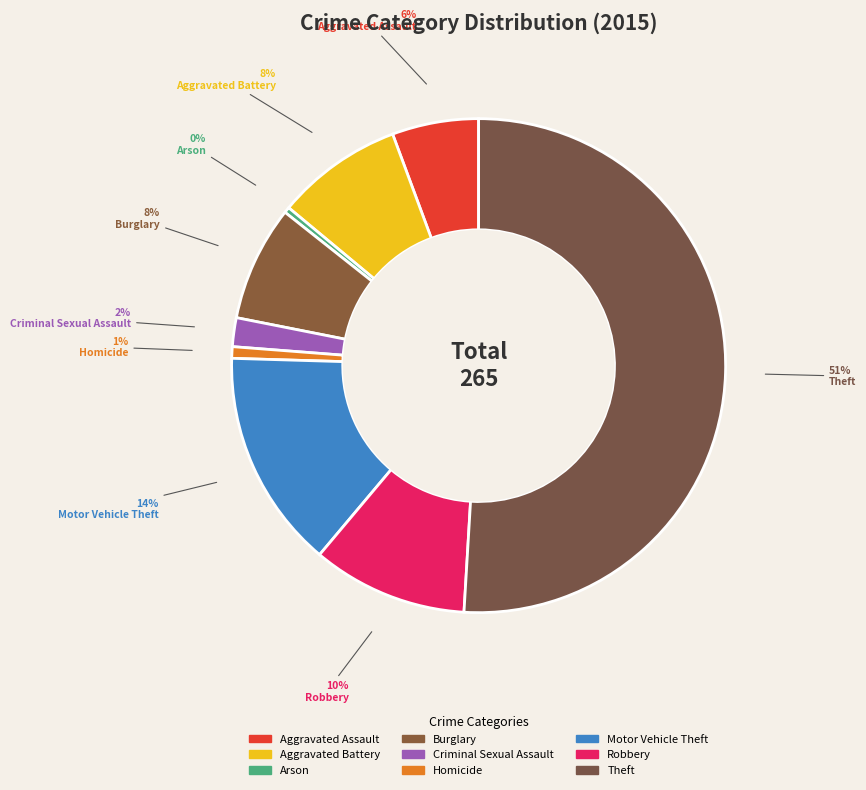

The Burglary slice represents 8% of the pie. True or false?

True